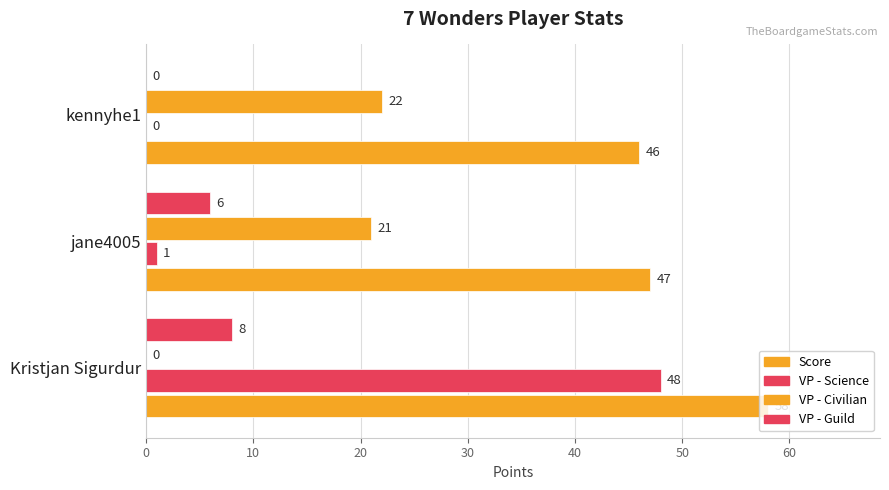

How many categories are shown in the chart?

3